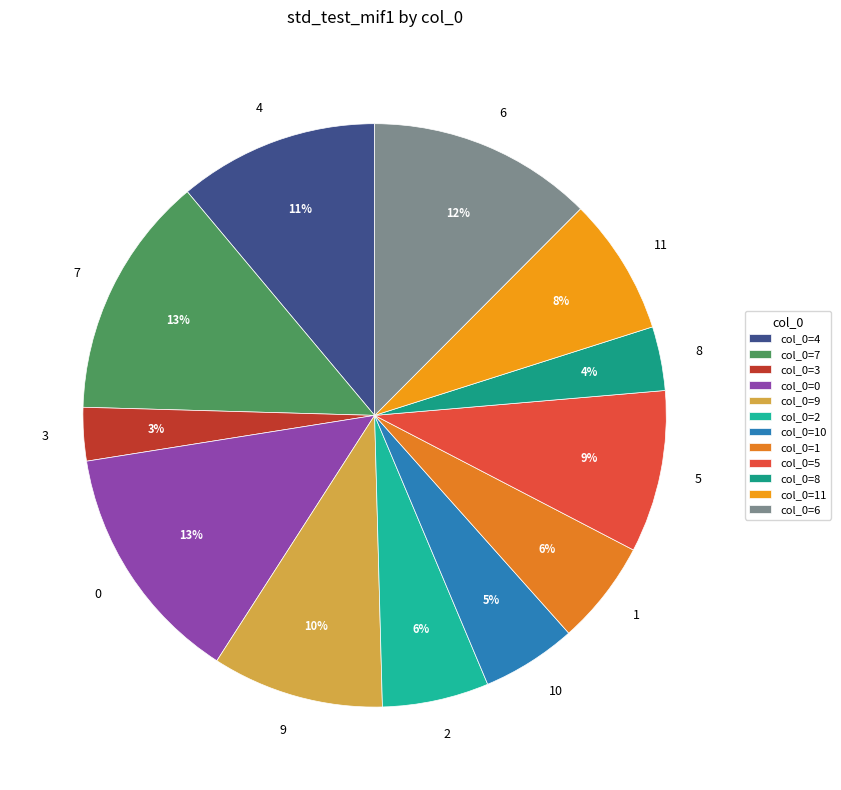

Is there any slice that represents more than half of the pie?

No